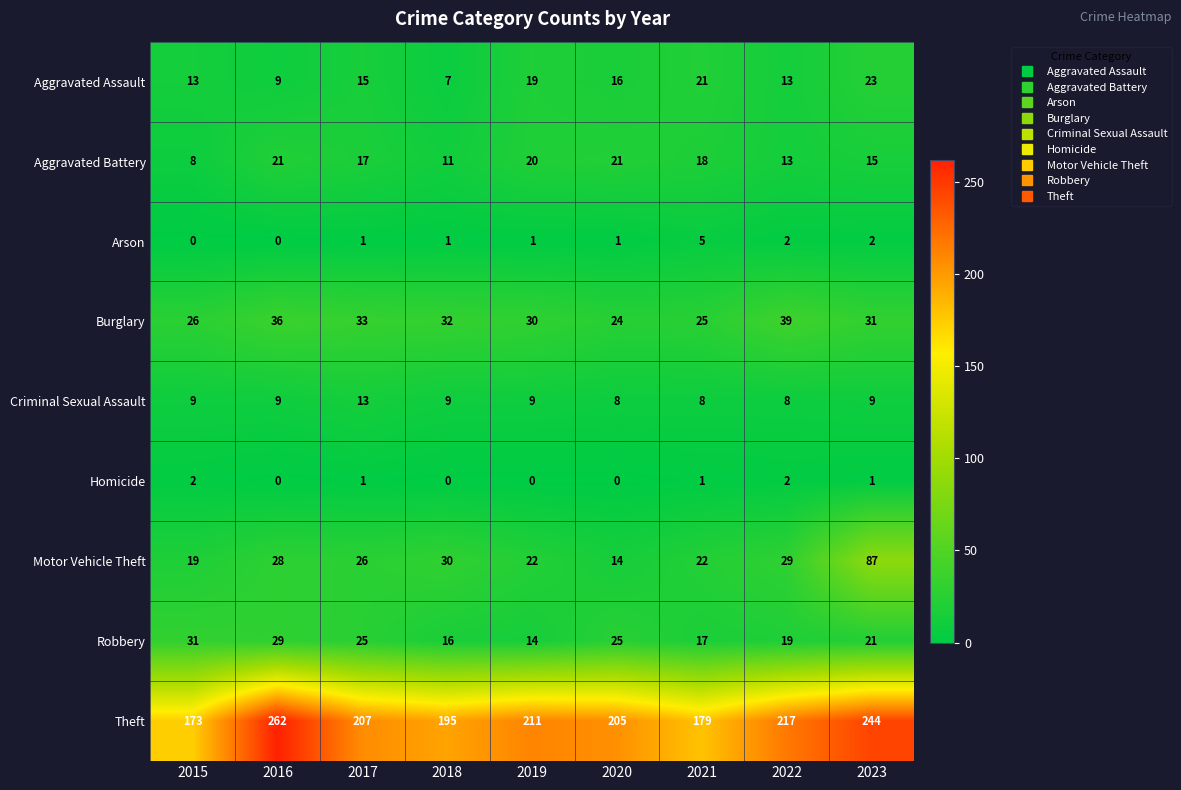

Which series changed the most between 2016 and 2019?

Theft